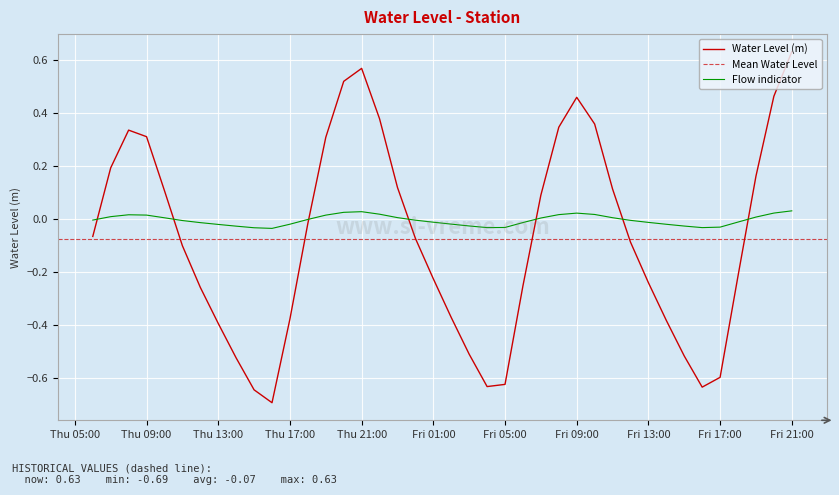

Which category has the highest value in the Water Level (m) series?

Fri 21:00